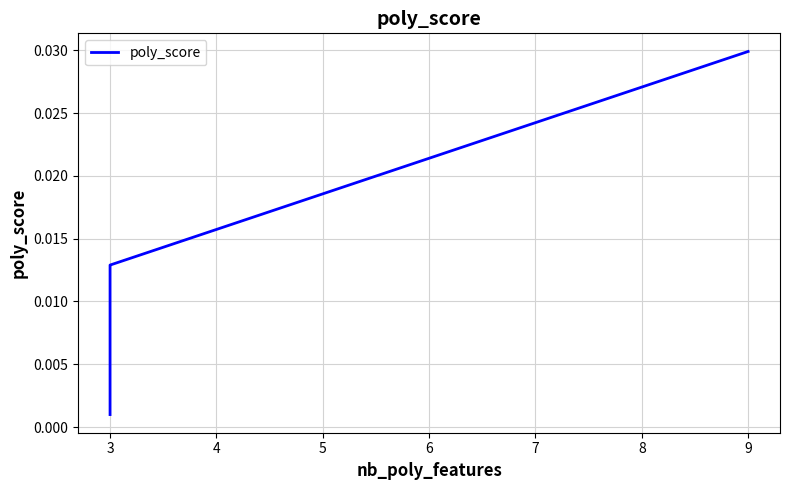

True or false: the data shows 0.0 at 3.

False